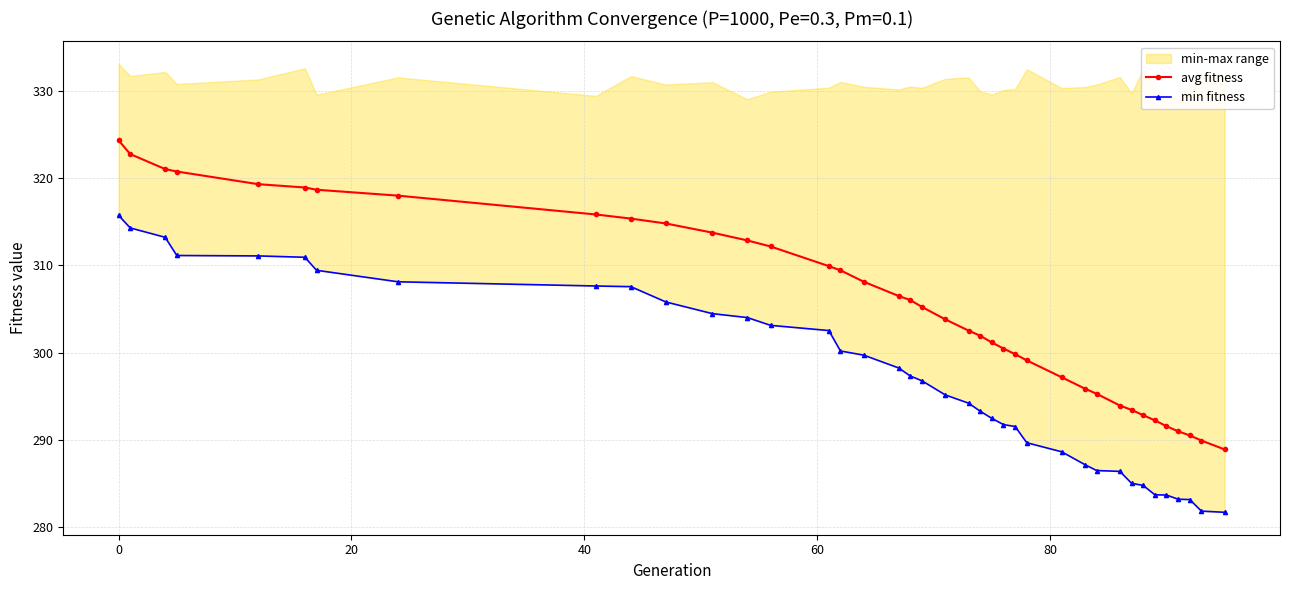

Does the chart display data point markers on the line(s)?

Yes